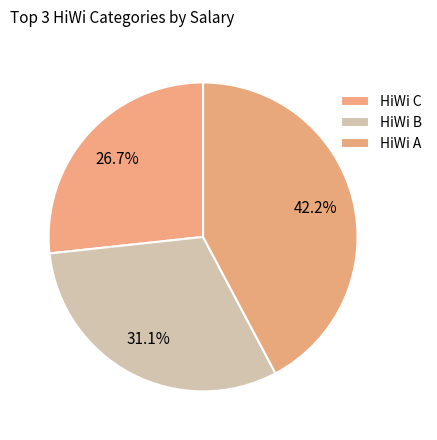

How many slices are in this pie chart?

3